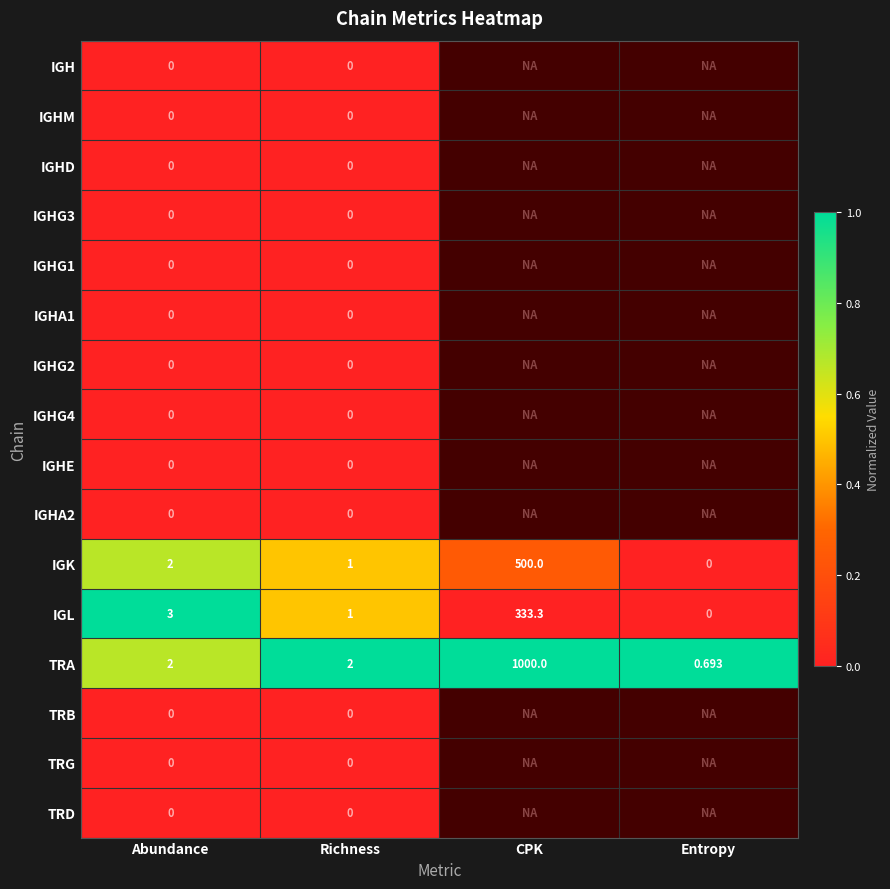

Which series changed the most between Abundance and Richness?

IGL